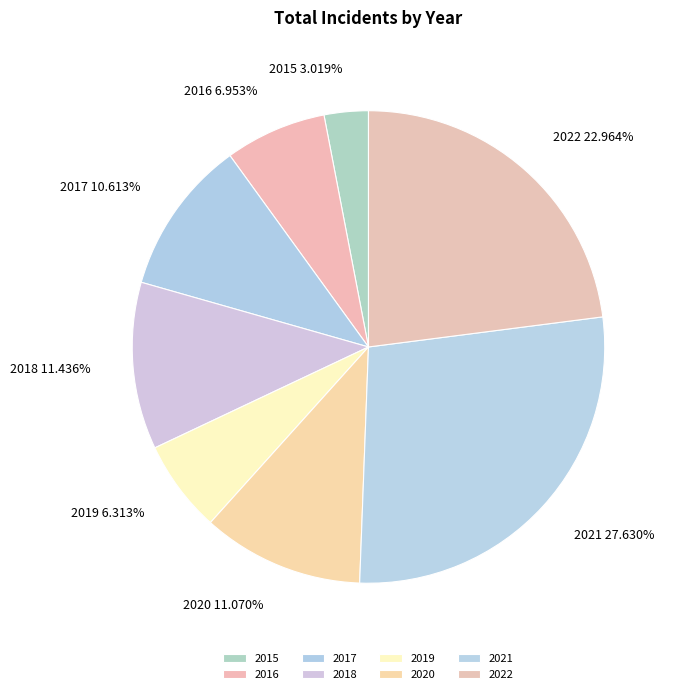

What percentage do 2019 and 2022 together represent?

29.3%